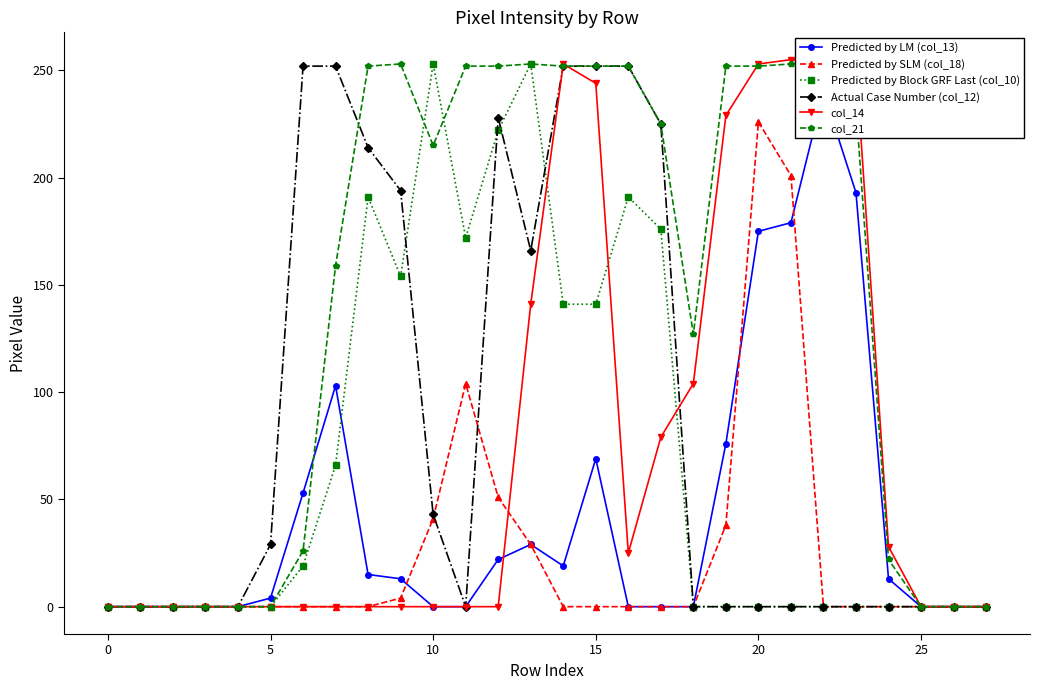

True or false: col_21 has more than 2 interior local peaks.

True